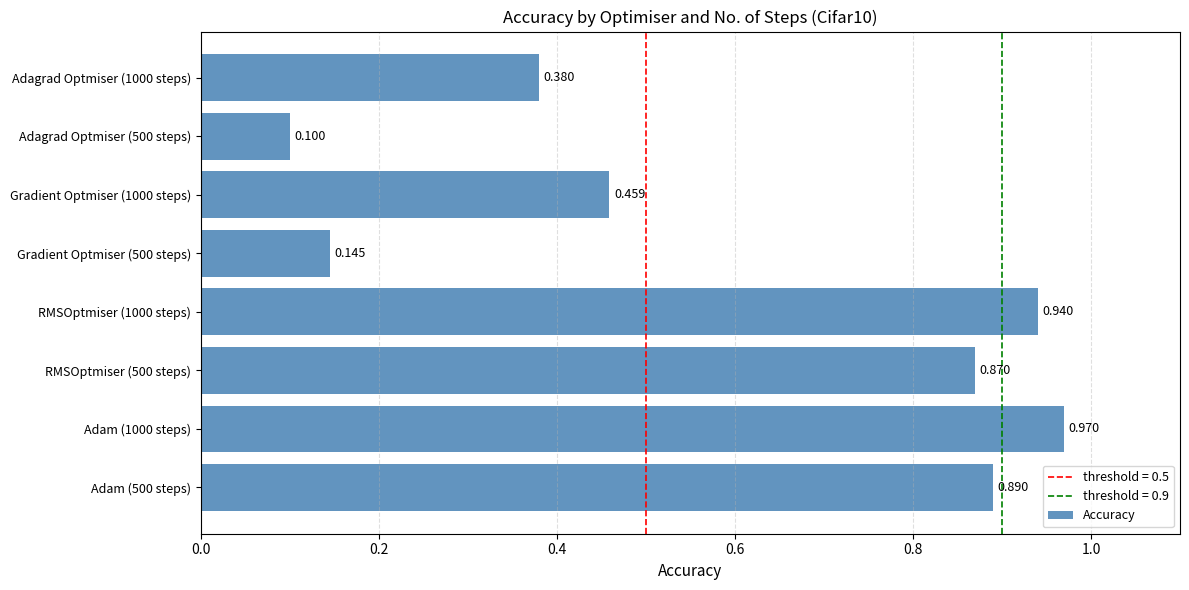

What is the smallest value displayed?

0.1